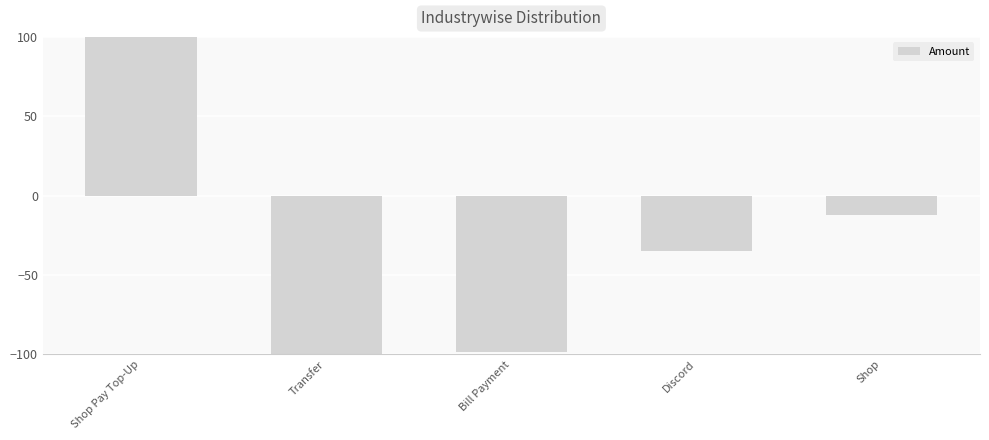

What is the sum of the values at Bill Payment and Shop?

-110.7